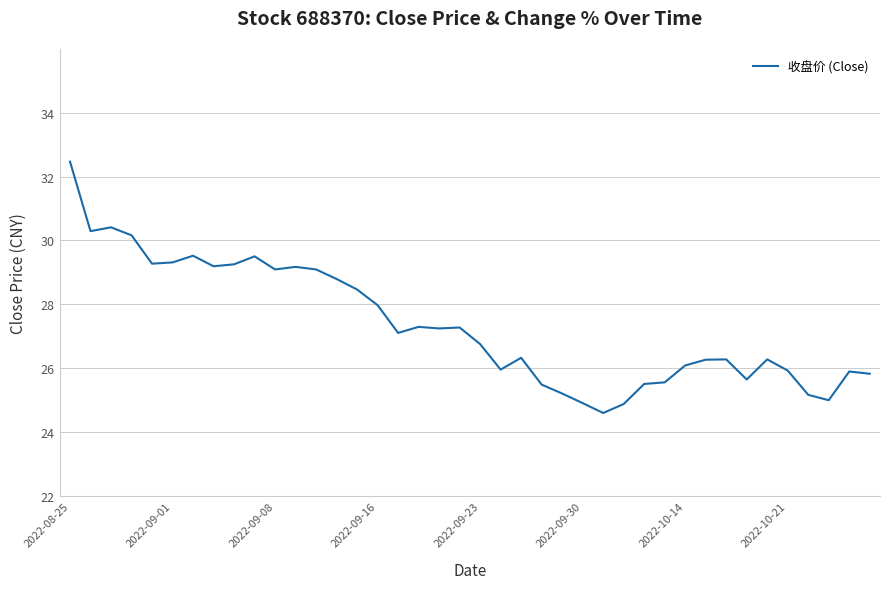

What is the difference between the maximum and minimum values?

7.9